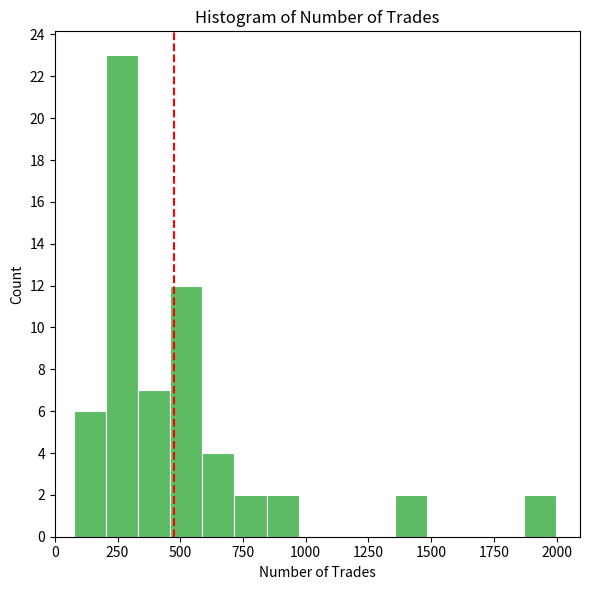

Read against the x-axis, roughly where is the centre of the tallest bar?

250